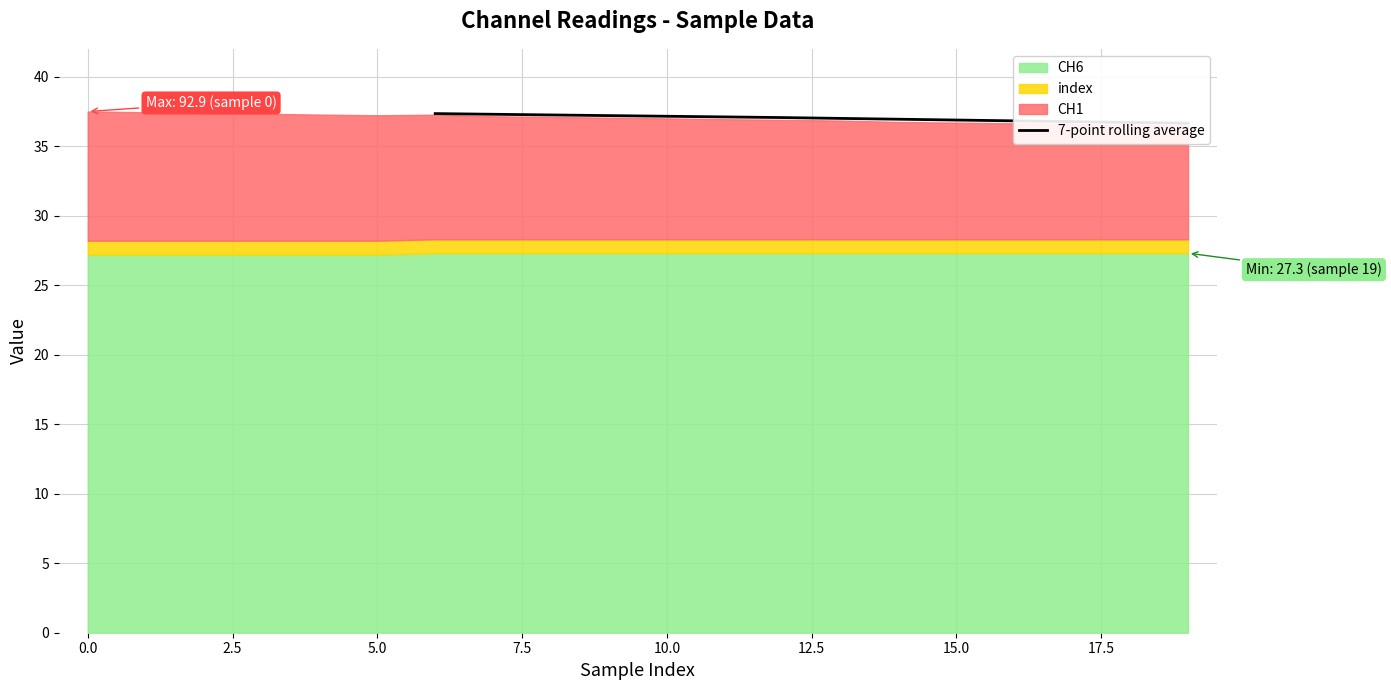

Does the chart have visible grid lines?

Yes